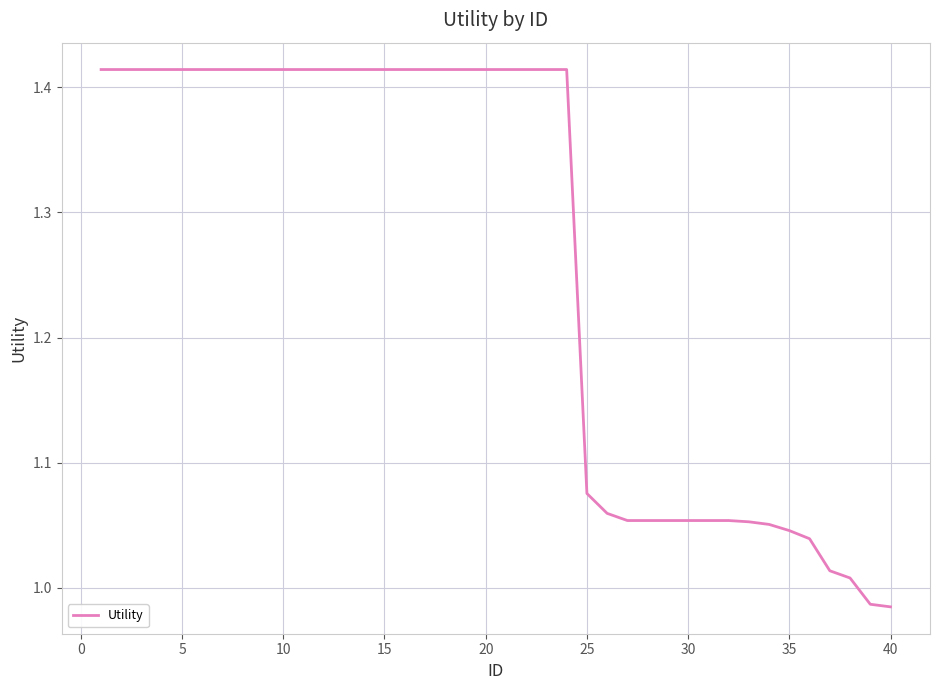

What is the difference between the maximum and minimum values?

0.4